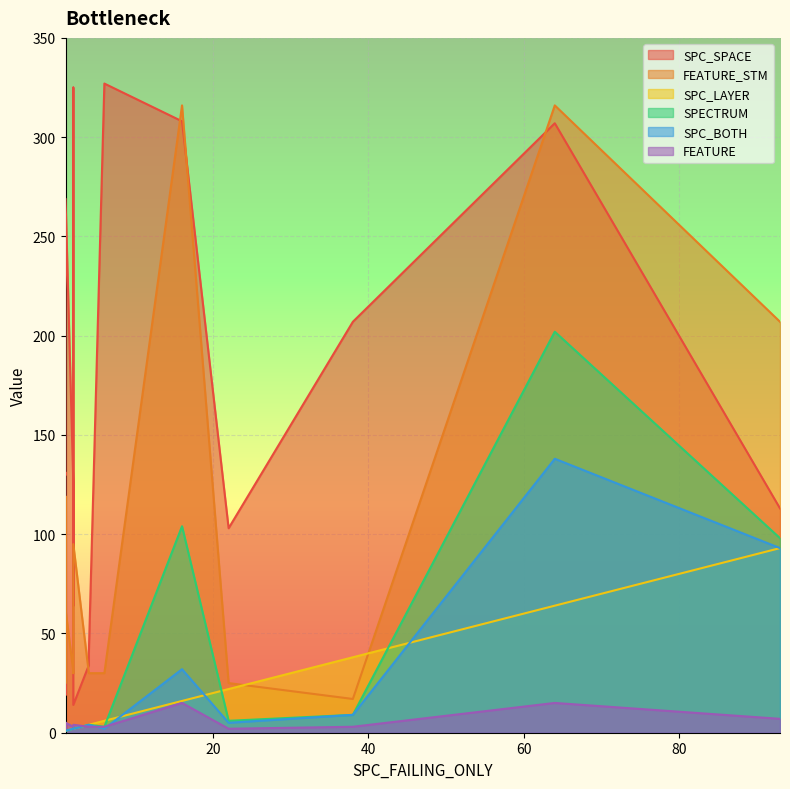

Which series has the largest range (max minus min)?

SPC_SPACE